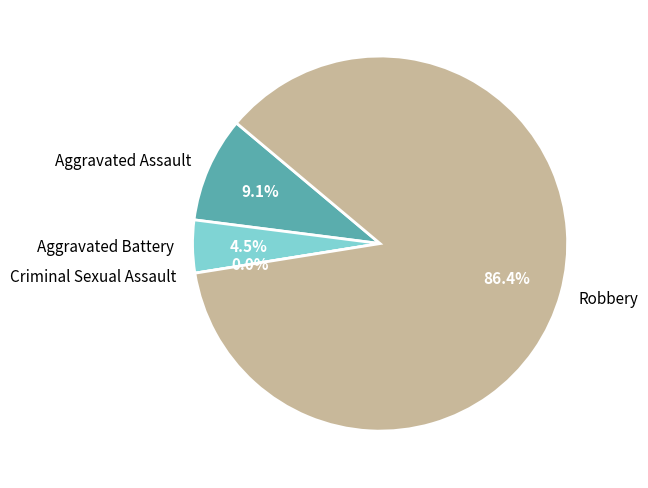

True or false: Robbery accounts for 97% of the total.

False